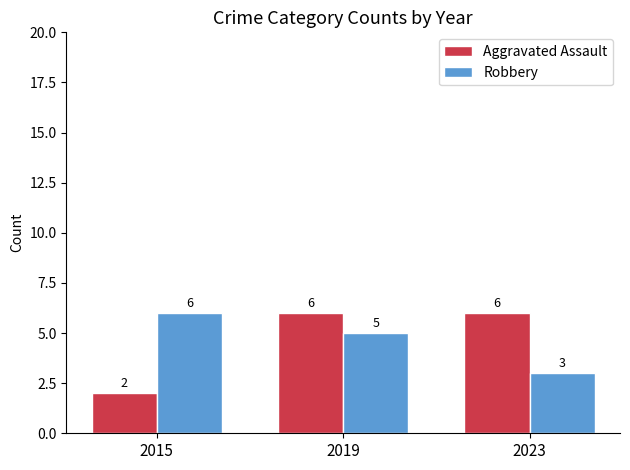

How many bars are there in each group?

2